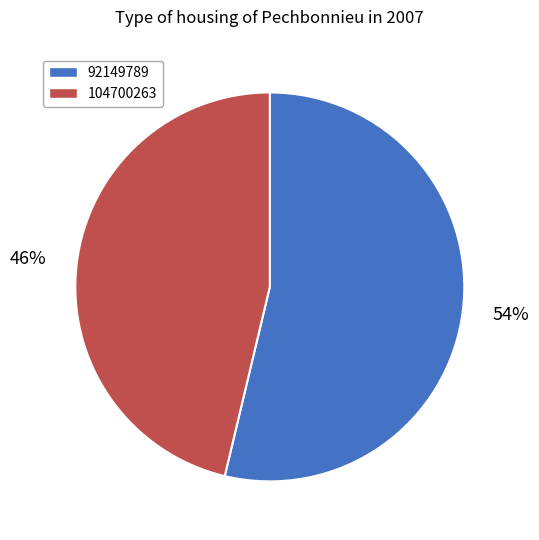

To the nearest percent, what is the average slice percentage?

50%